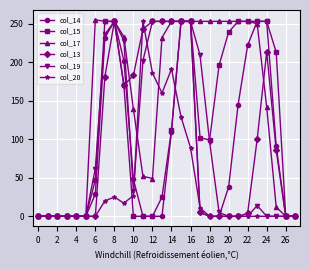

Which series has the largest total across all categories?

col_17